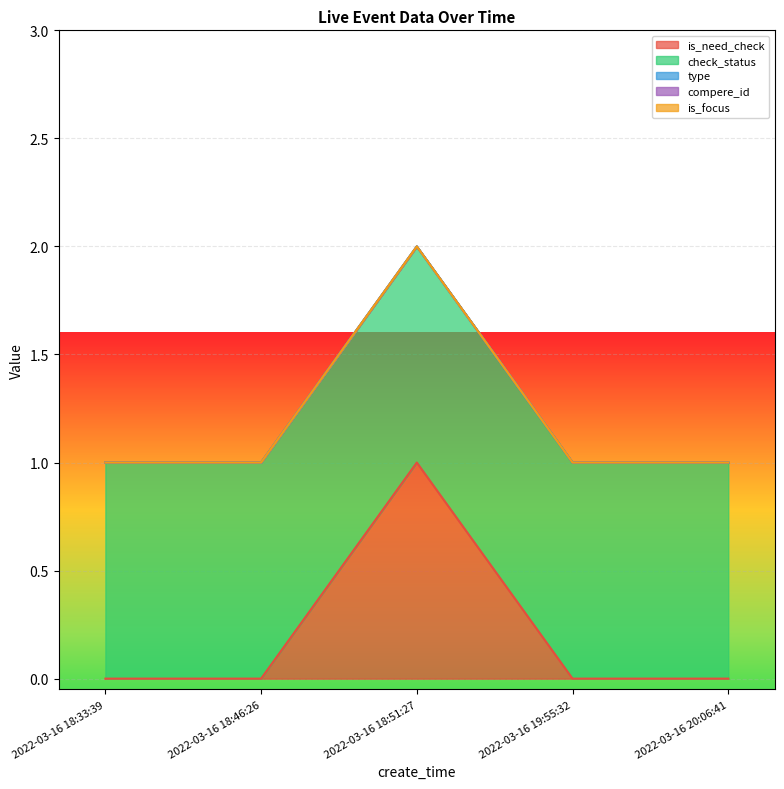

Reading right to left, list all the values displayed in this chart.

is_need_check: 0	0	1	0	0
check_status: 1	1	1	1	1
type: 0	0	0	0	0
compere_id: 0	0	0	0	0
is_focus: 0	0	0	0	0